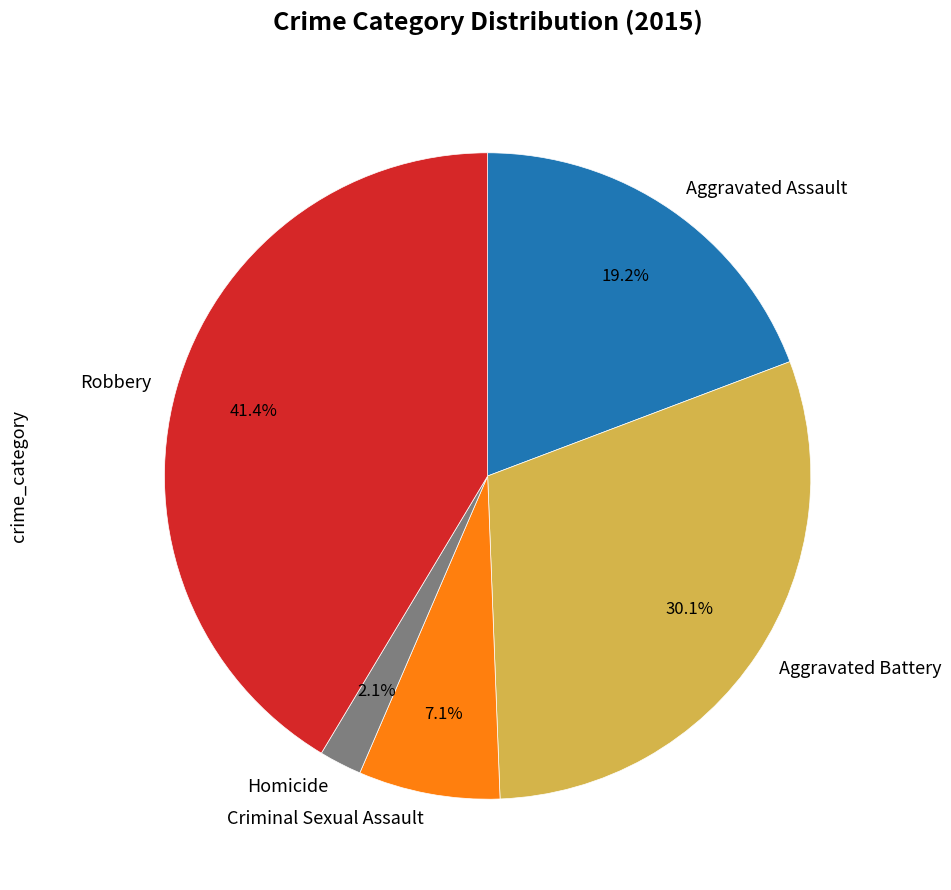

Which category has the smallest portion of the pie?

Homicide